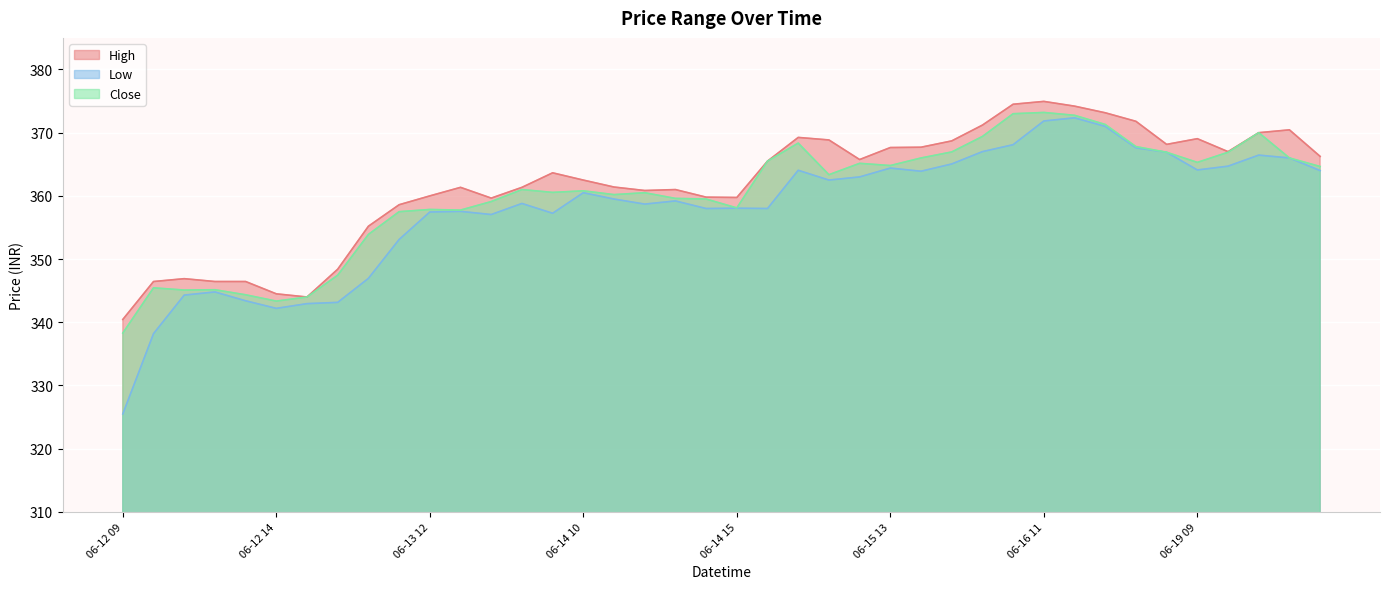

List the series in order of their overall mean, highest first.

High, Close, Low